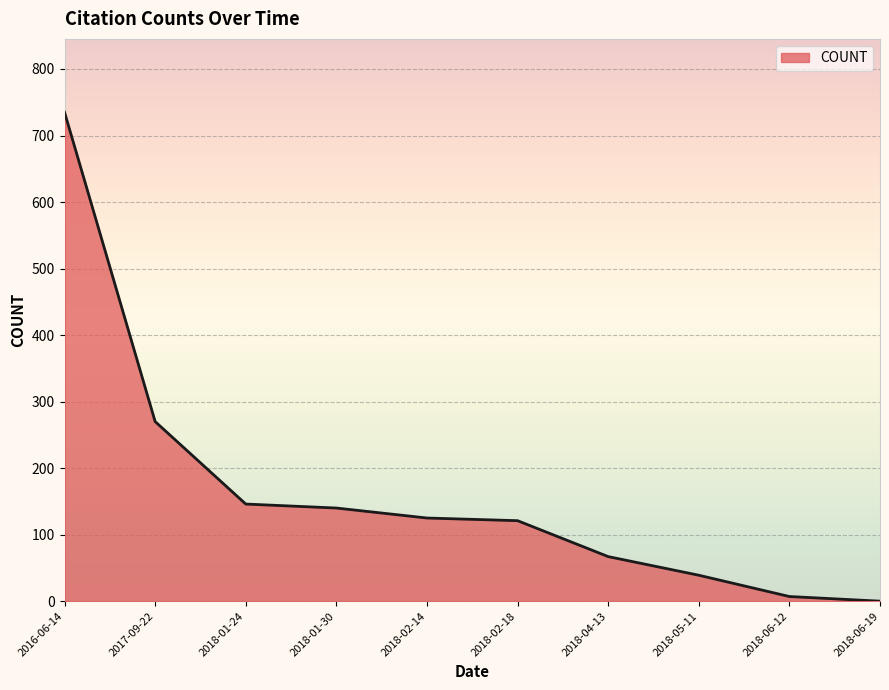

The value at 2018-01-24 is 146. True or false?

True